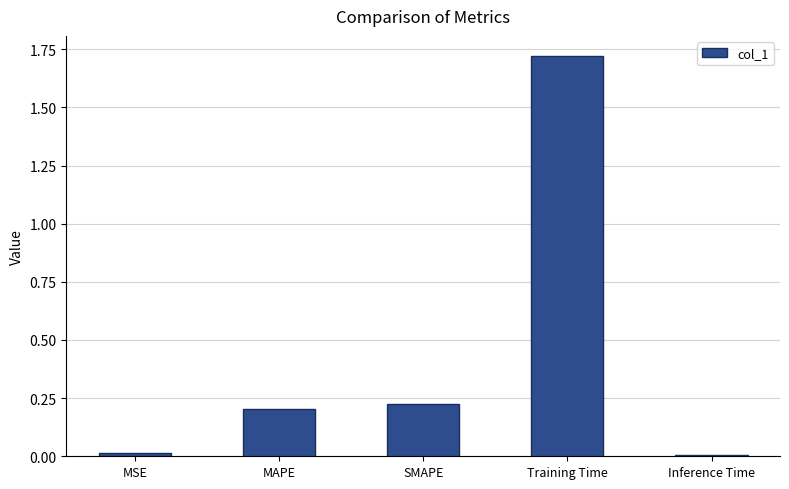

Are the bars horizontal?

No